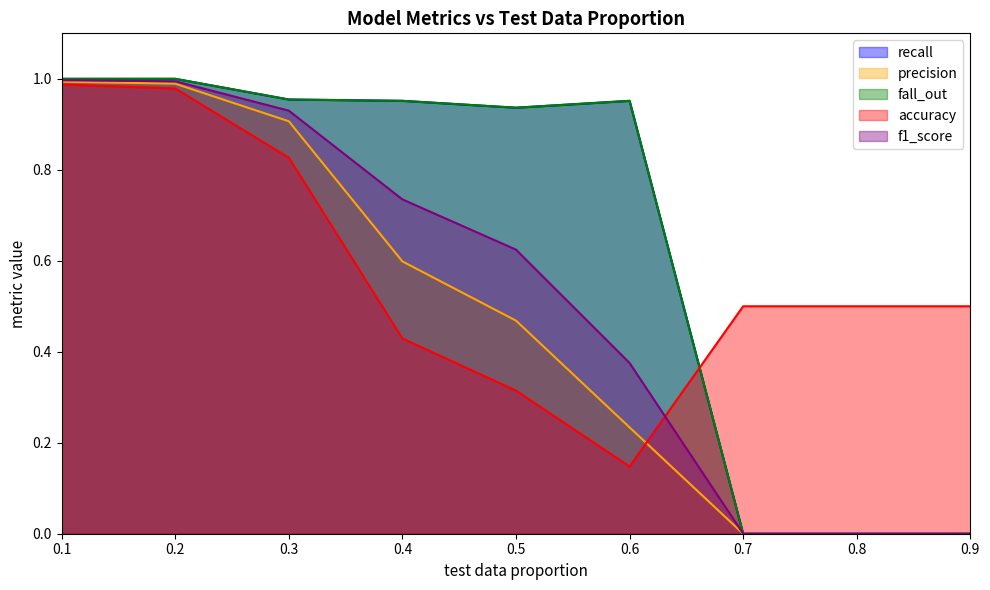

The f1_score series shows 1.4 at 0.3. True or false?

False